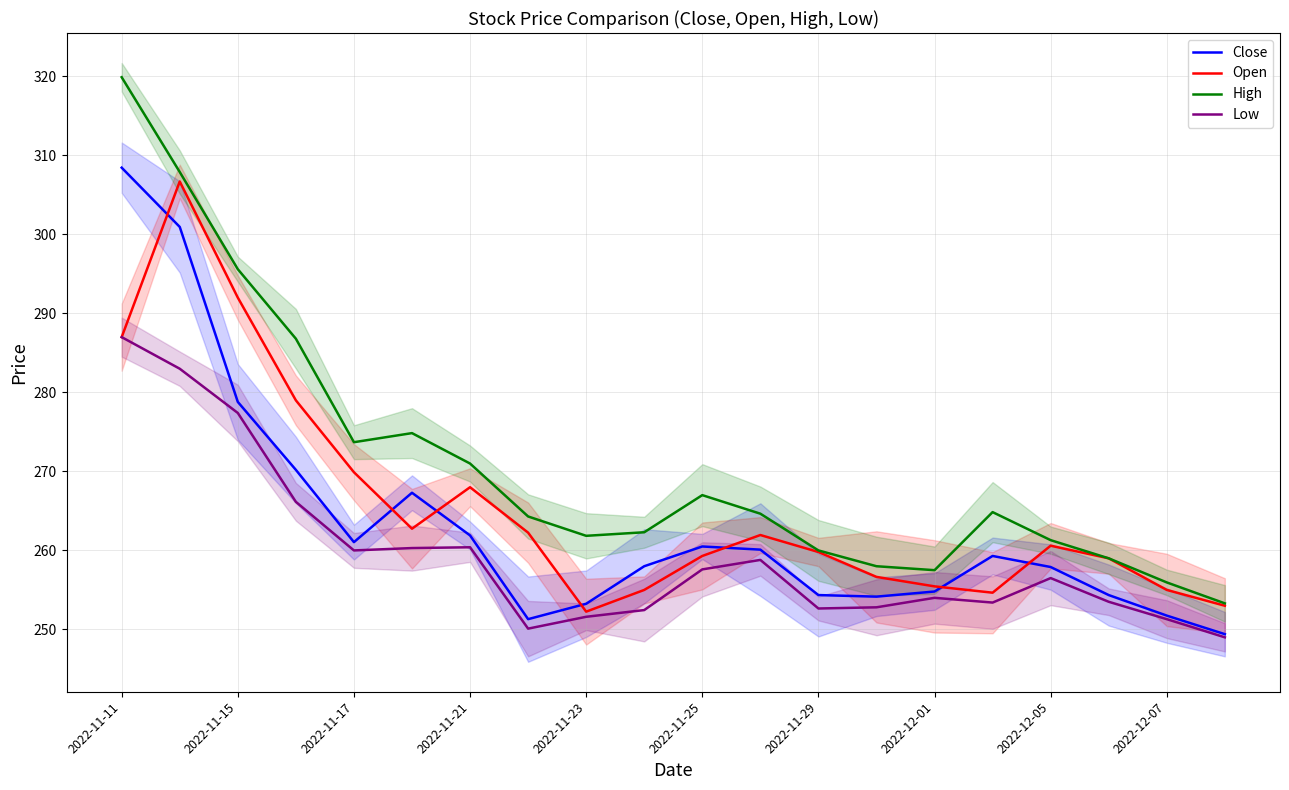

True or false: Low has a value of 91.9 at 2022-12-05.

False